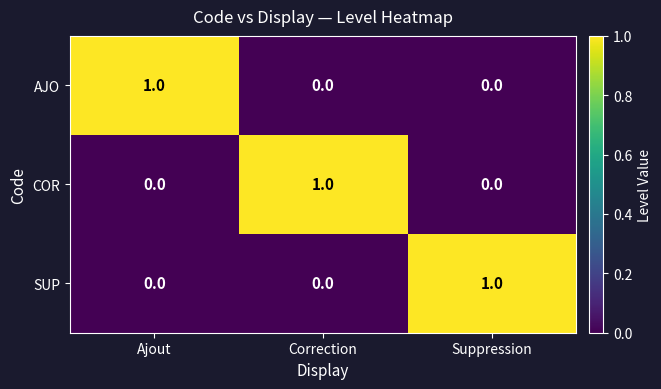

Which category has the highest value in the COR series?

Correction